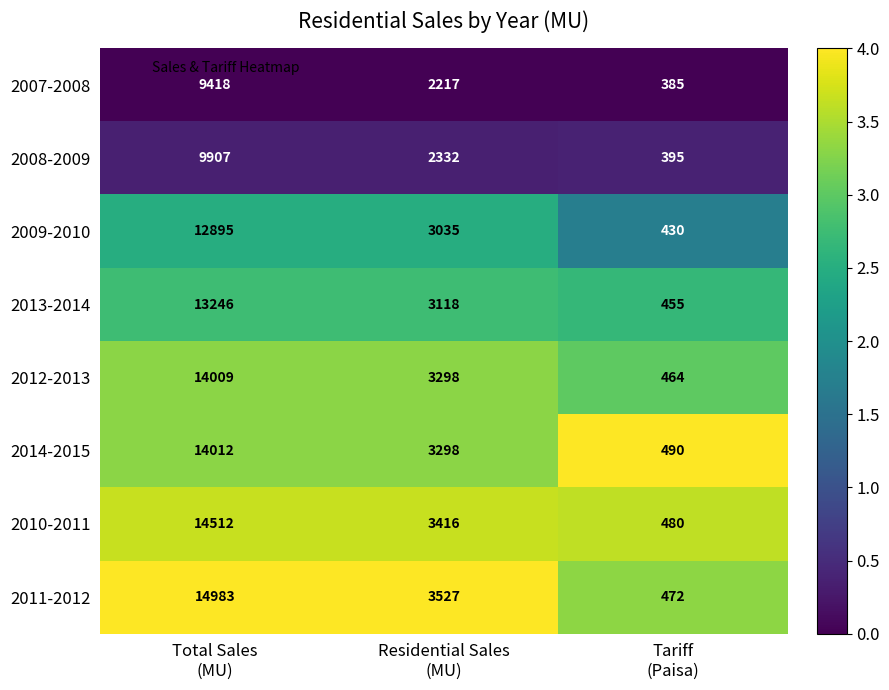

What is the average value of the 2012-2013 series?

5924